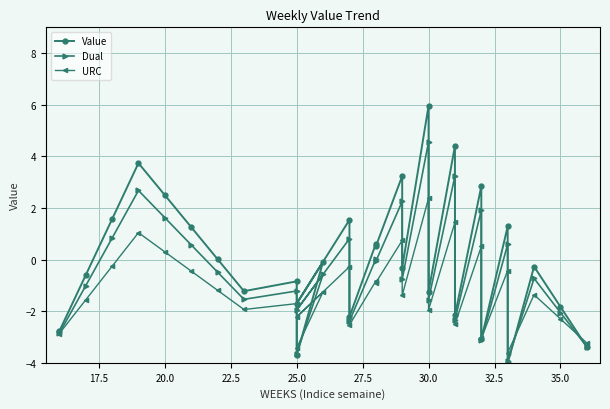

At how many categories does at least one series exceed -3?

25